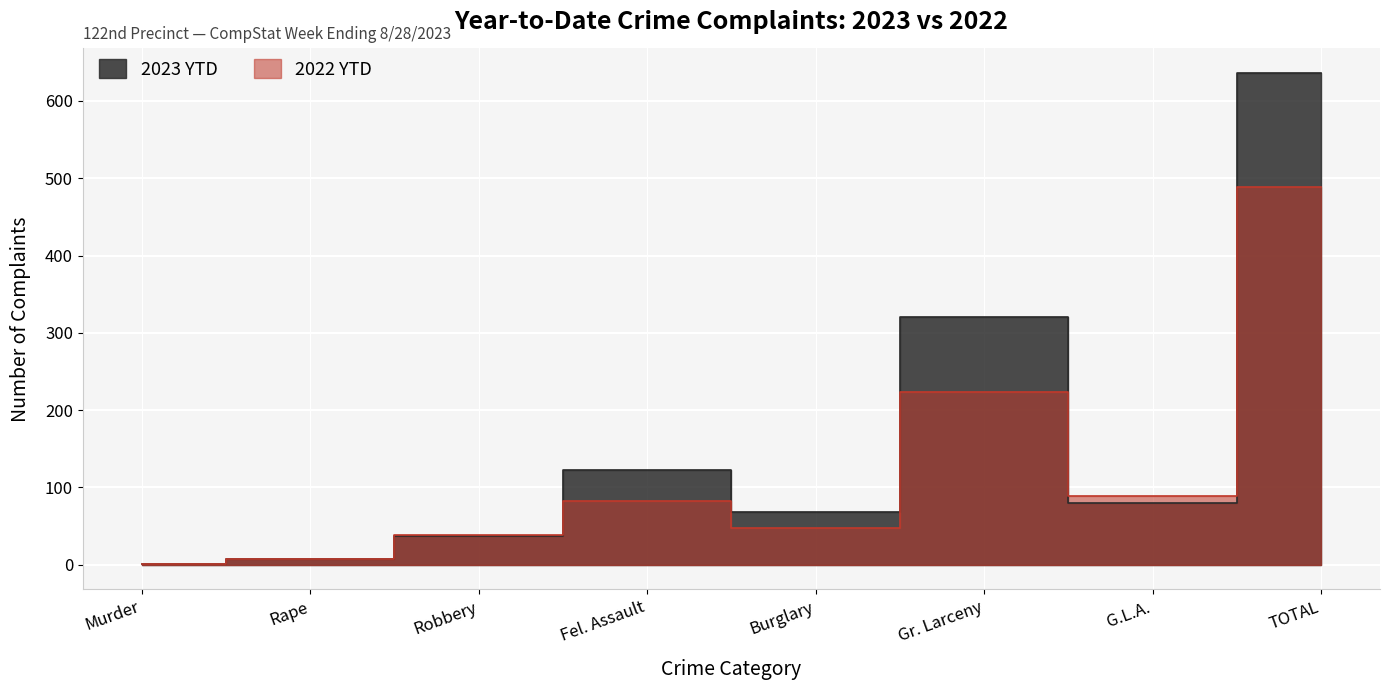

What is the difference between the 2022 YTD values at Fel. Assault and Robbery?

44